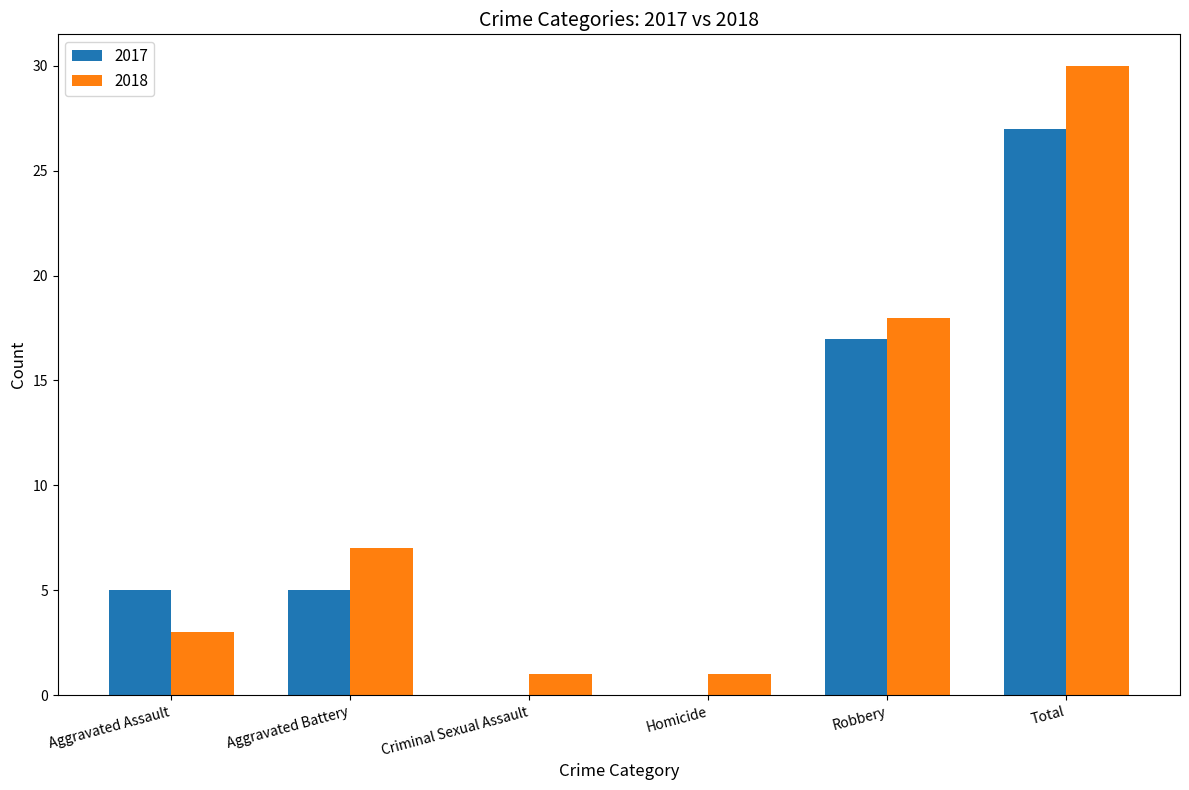

What are all the series names shown in the legend?

2017, 2018